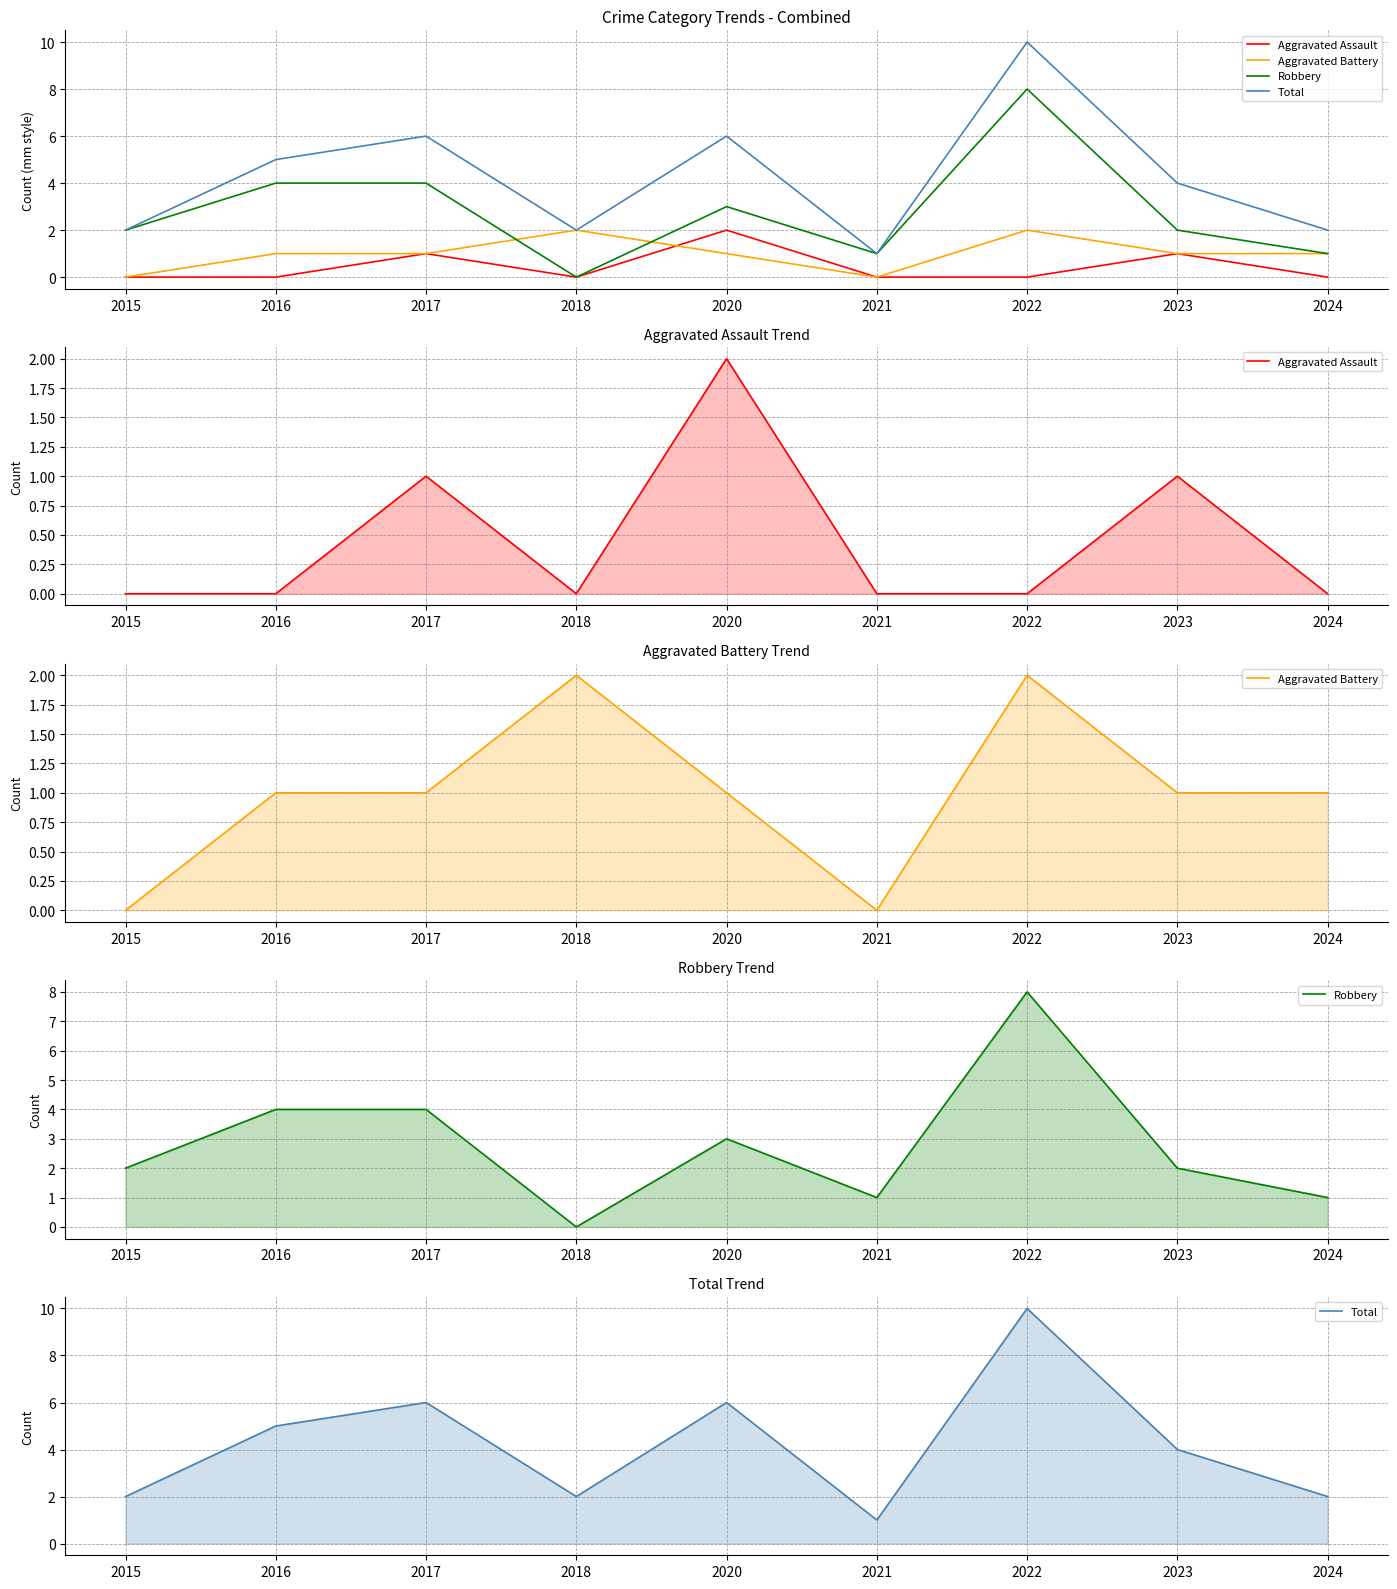

Rank the series by their maximum value, from highest to lowest.

Total, Robbery, Aggravated Assault, Aggravated Battery